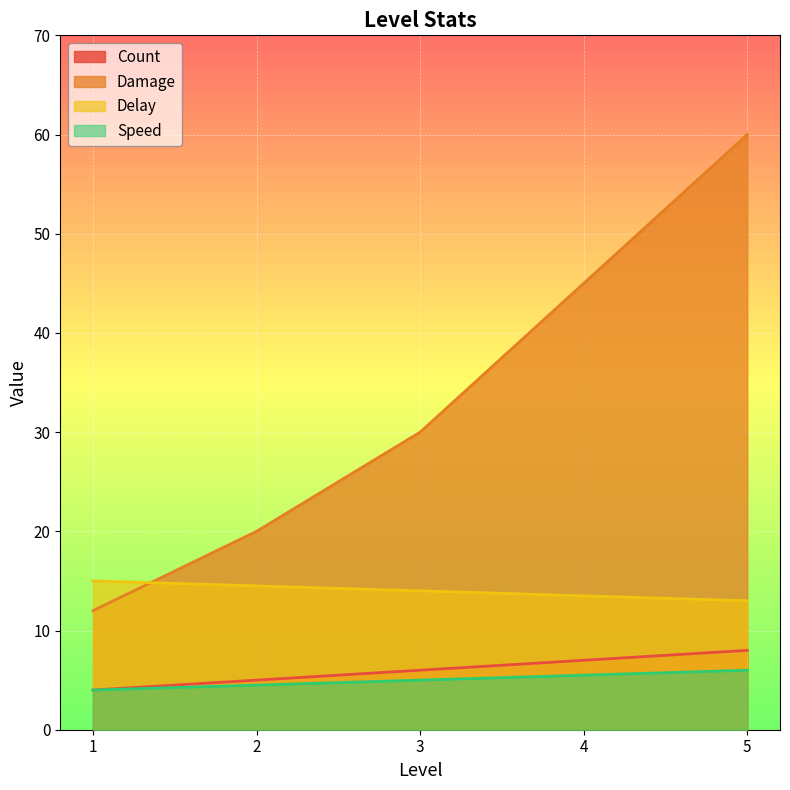

How many data points in Delay are less than 14?

2